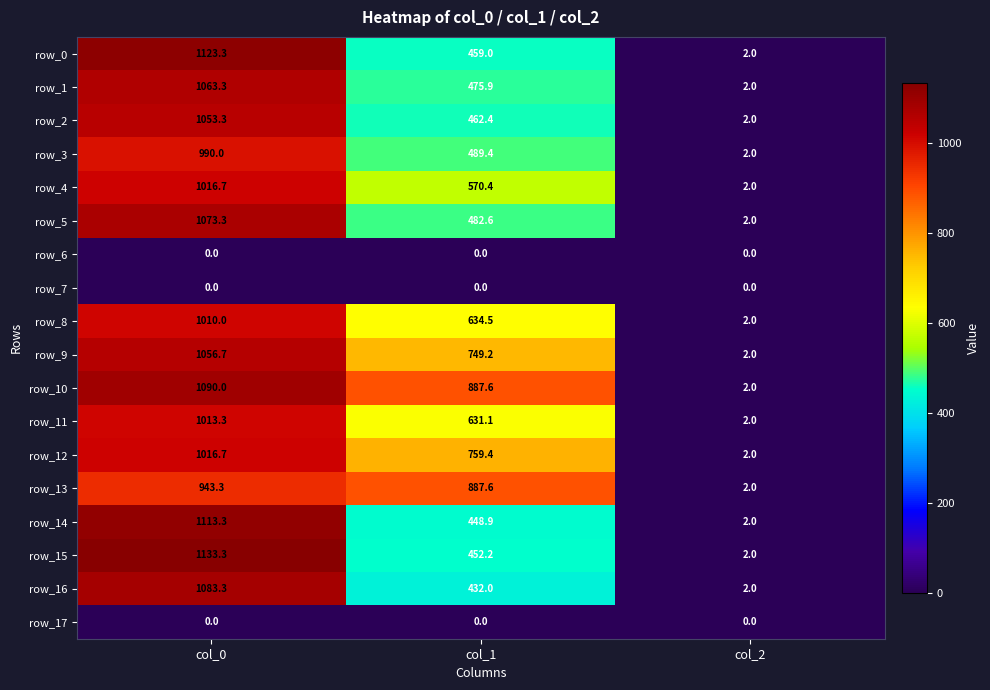

What is the greatest value displayed?

1133.3